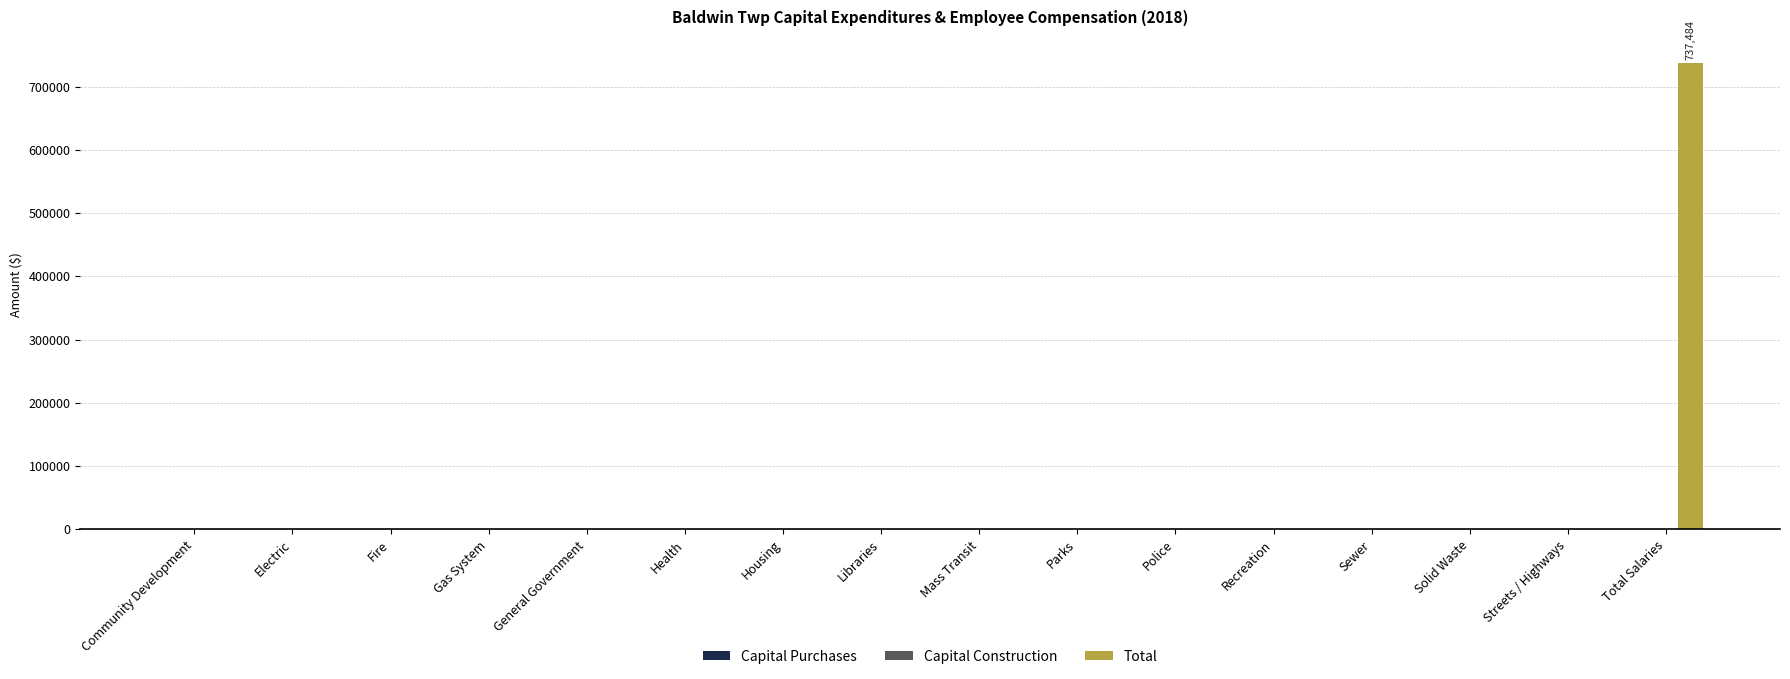

Between Total Salaries and Health, which is larger?

Total Salaries